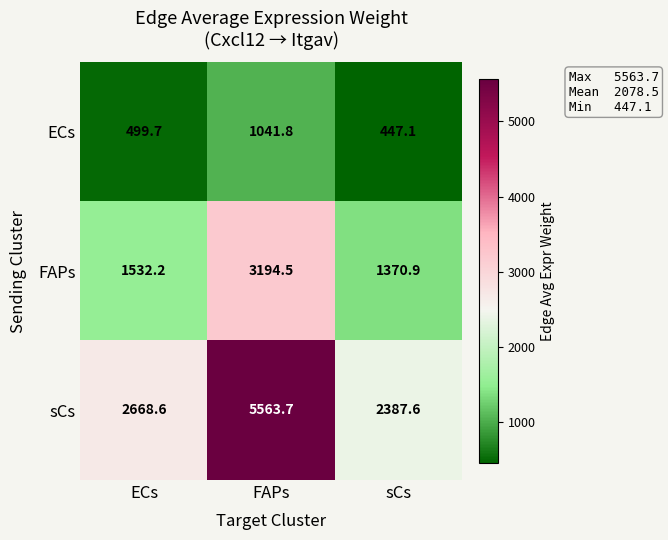

True or false: ECs has a value of 97.1 at sCs.

False